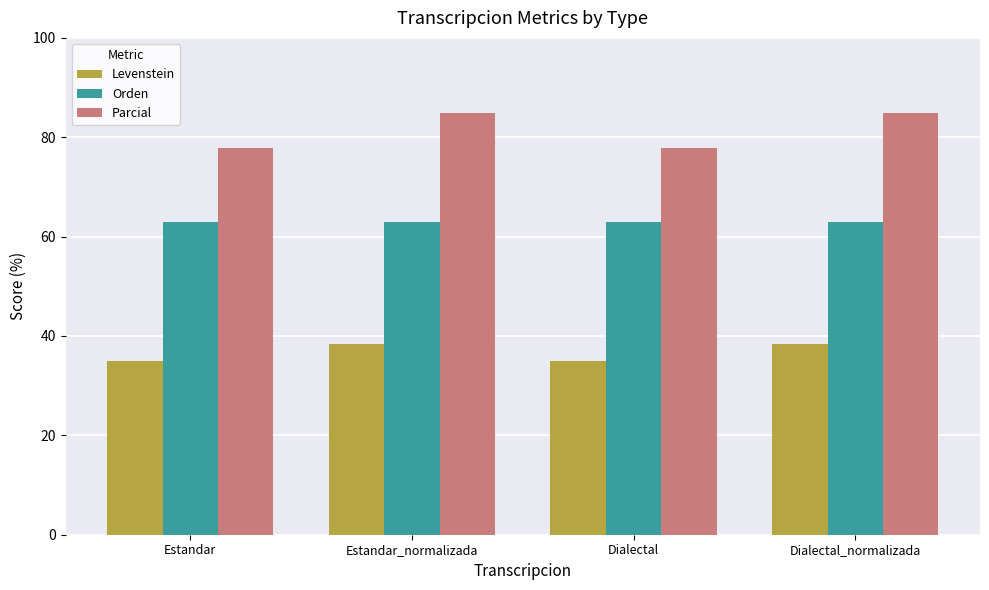

True or false: Parcial has a value of 77.8 at Estandar.

True